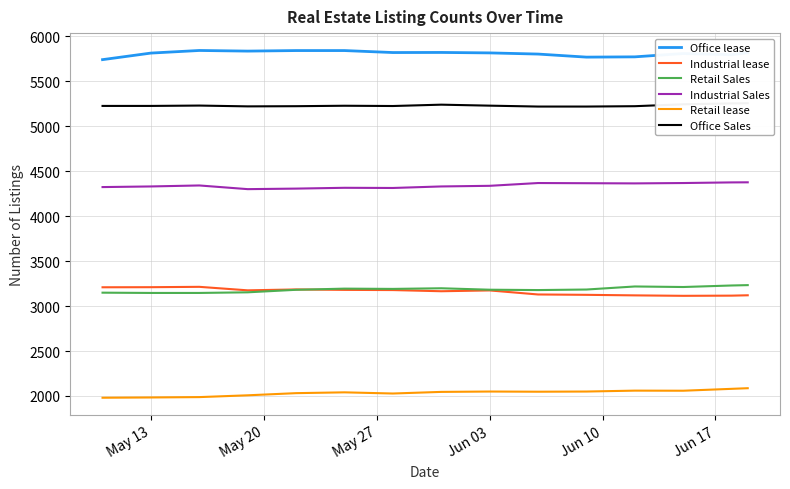

How many values in the Retail lease series exceed 2045?

7